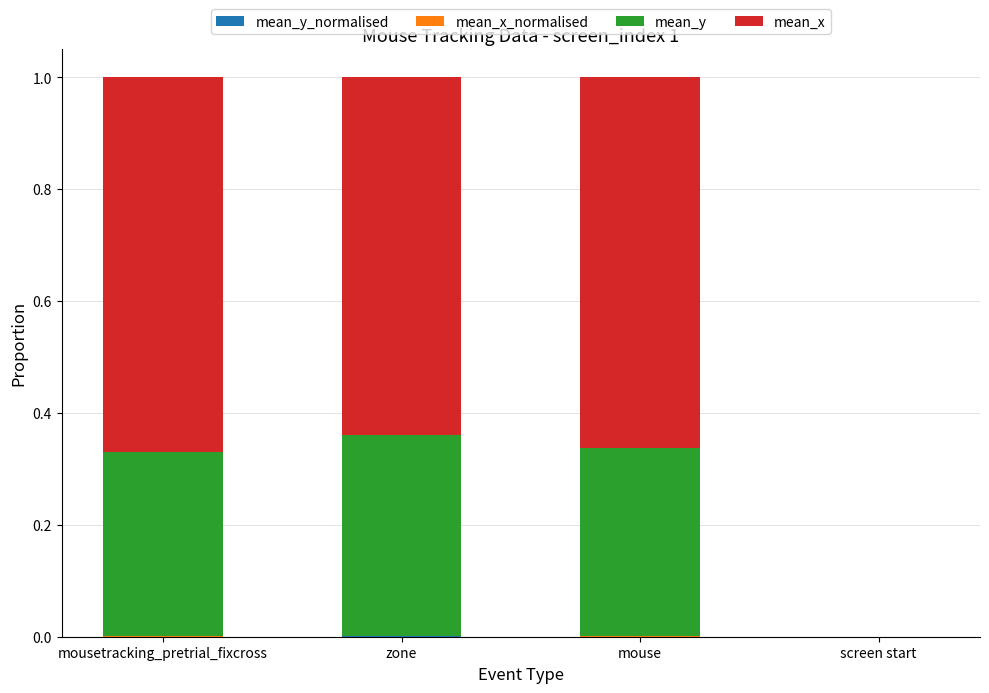

Count the number of categories in the chart.

4